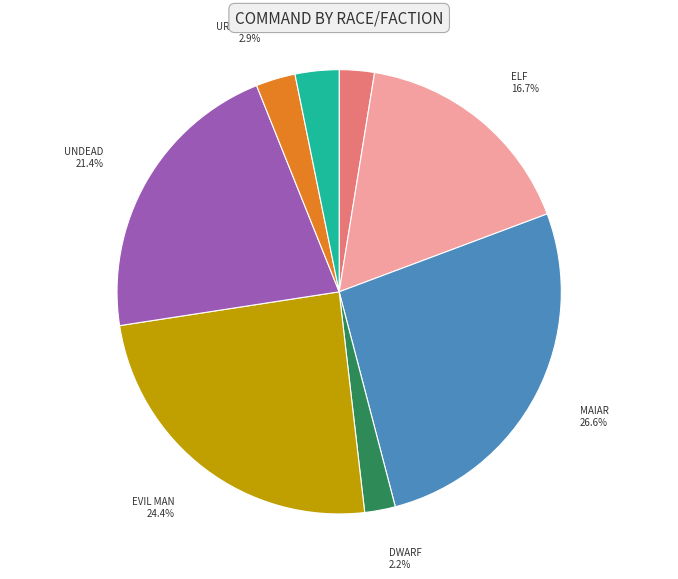

How many slices are in this pie chart?

8